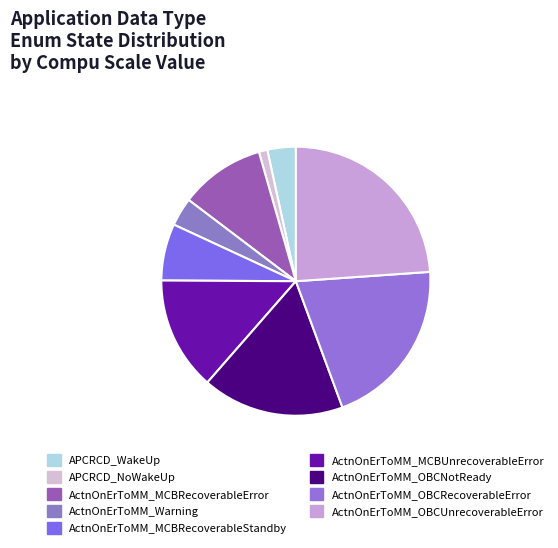

How many segments does this pie chart have?

9